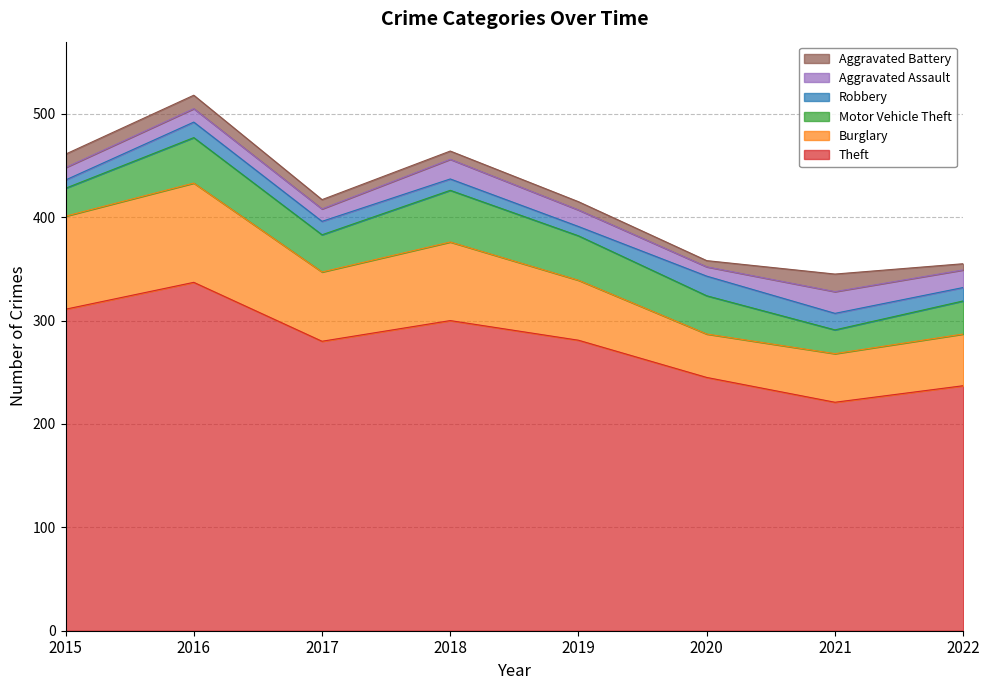

The Aggravated Assault series shows 4 at 2016. True or false?

False